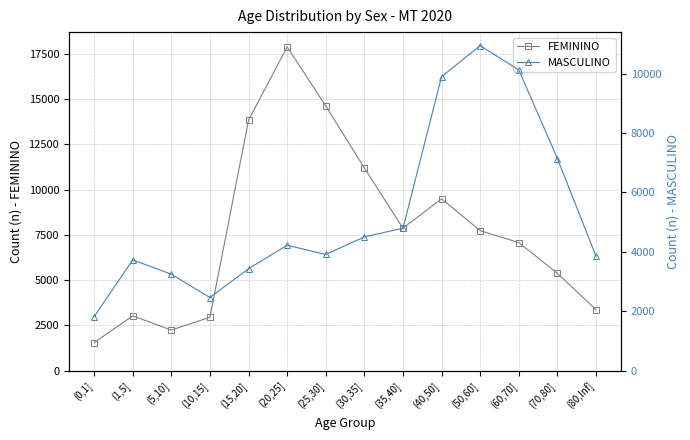

Which series has the widest spread of values?

FEMININO